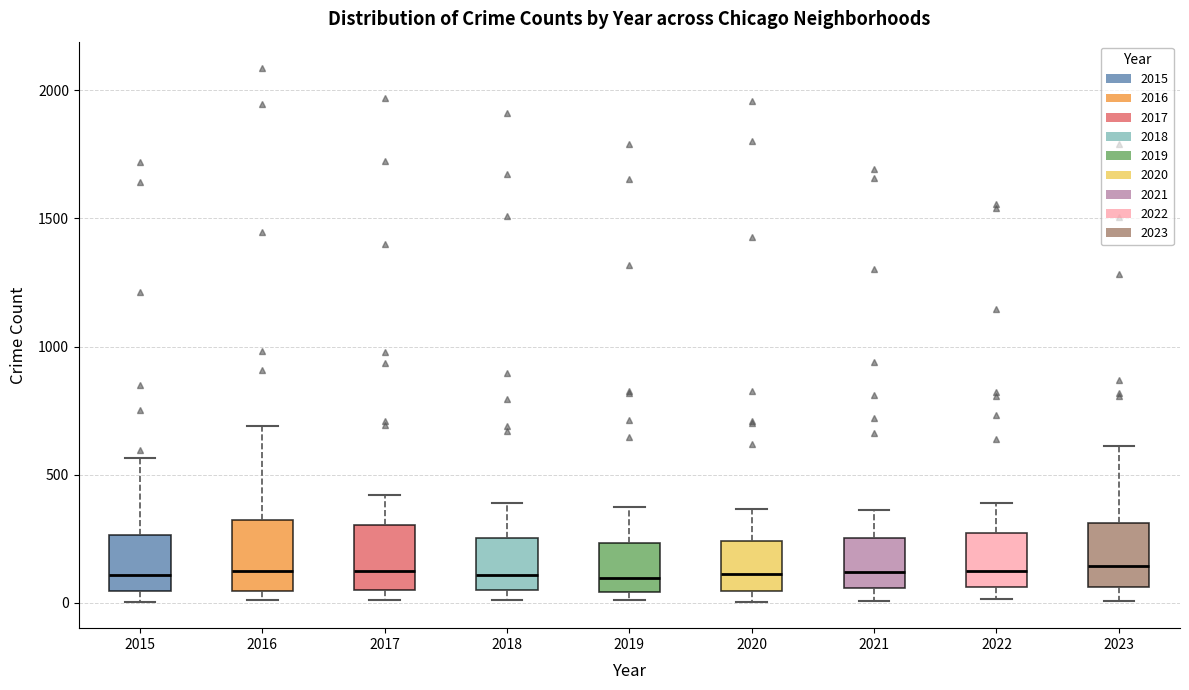

Where is the lower edge of the box at x = 2016 on the y-axis? The values are not printed on the chart, so give them approximately, as read against the axis.

50